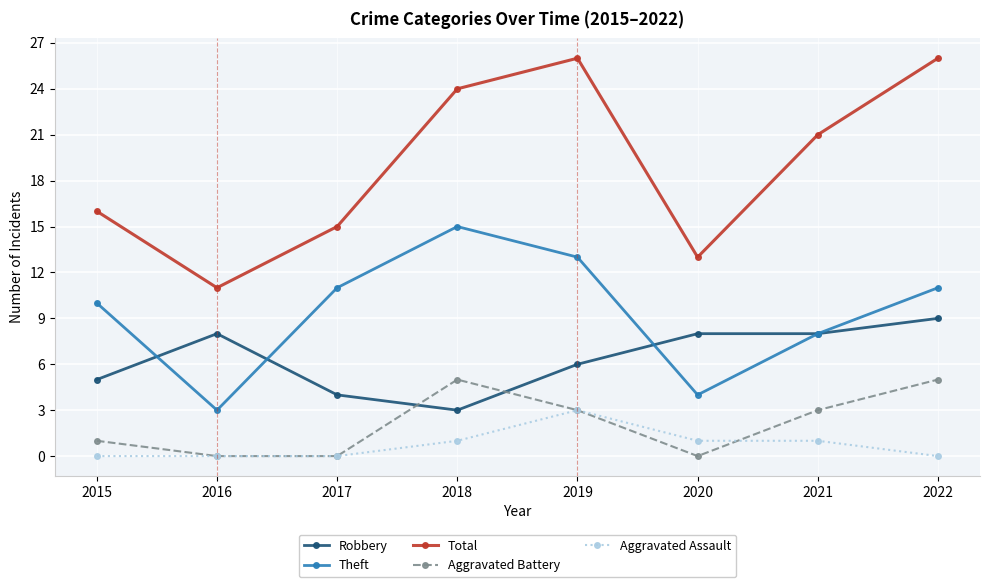

What are all the series names shown in the legend?

Robbery, Theft, Total, Aggravated Battery, Aggravated Assault